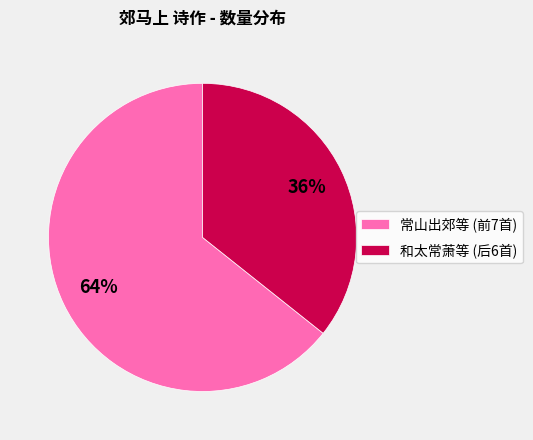

What percentage is the 和太常萧等 (后6首) slice, to the nearest percent?

36%